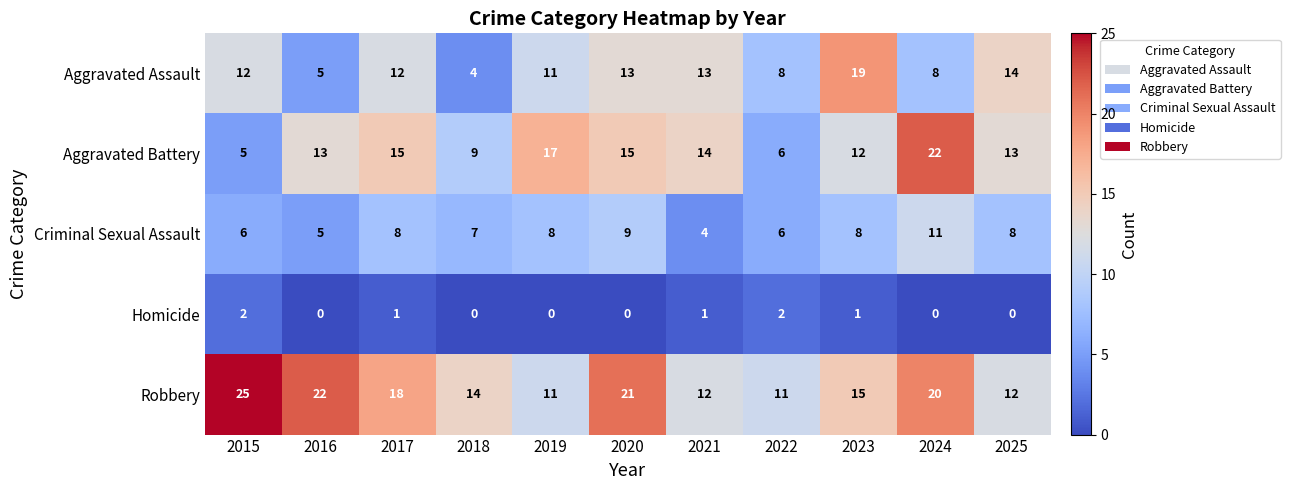

What is the difference between the second highest and minimum values in the Robbery series?

11